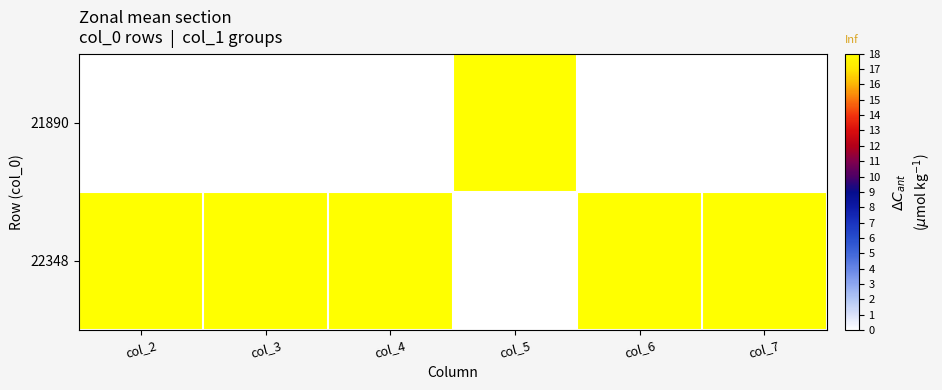

Which label corresponds to the largest value in the chart?

col_5